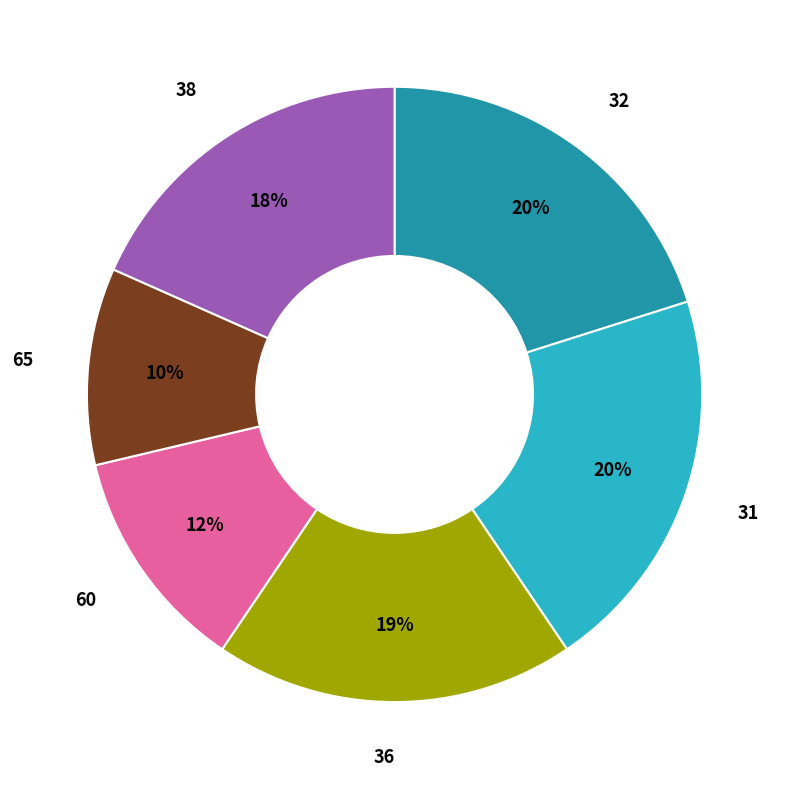

Approximately how many times larger is the value at 65 compared to 32?

0.5